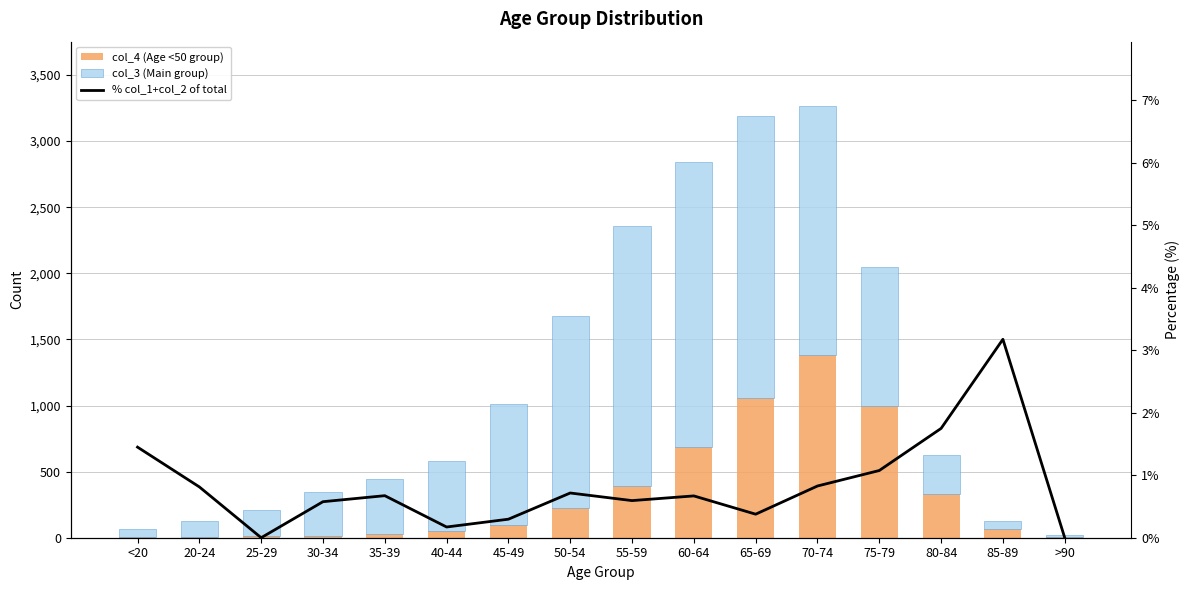

At 20-24, list the series in order from smallest to largest.

% col_1+col_2 of total, col_4 (Age <50 group), col_3 (Main group)